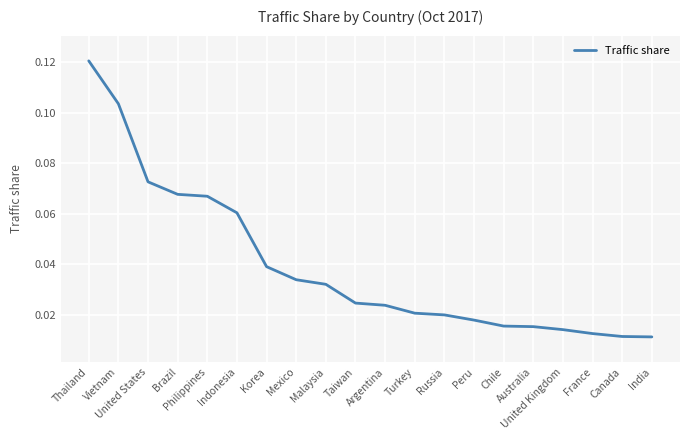

What is the difference between the values at Thailand and Malaysia?

0.1